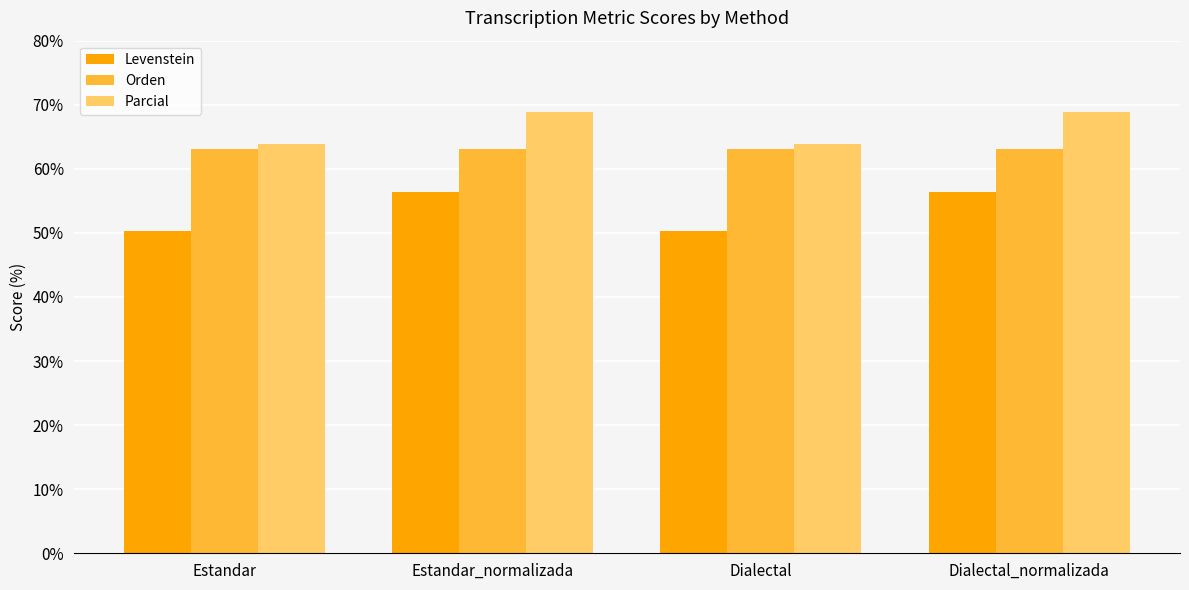

How many series are shown in this chart?

3